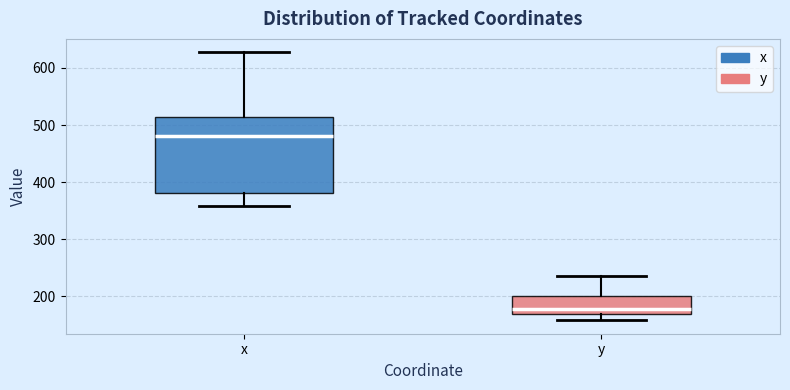

Where is the upper edge of the box for x on the y-axis? The values are not printed on the chart, so give them approximately, as read against the axis.

510